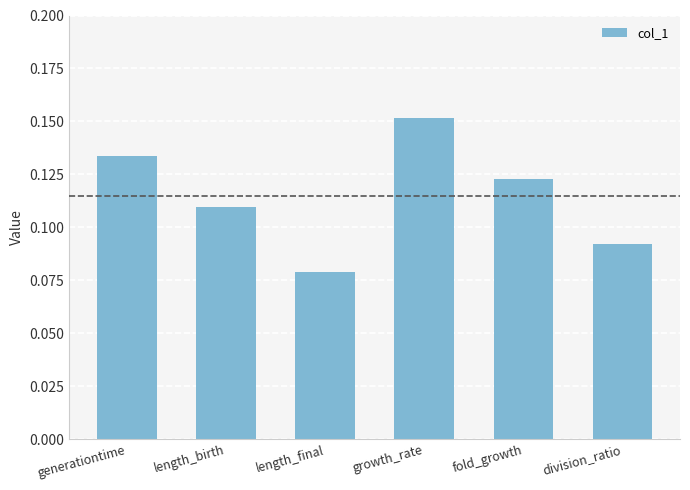

What is the sum of all values?

0.7